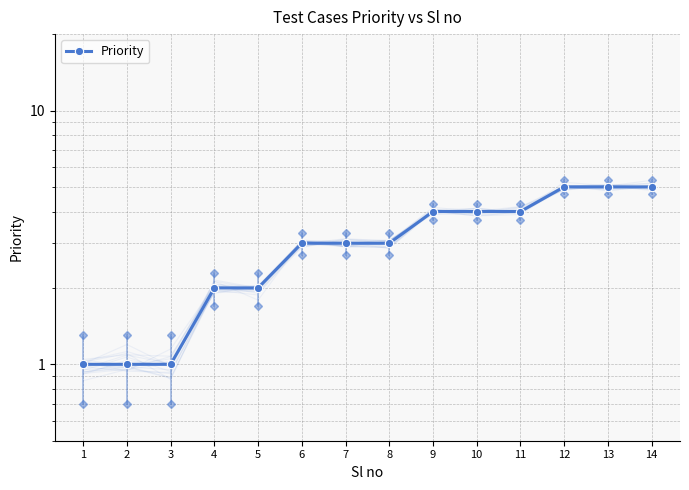

List the labels in order of value, largest first.

12, 13, 14, 9, 10, 11, 6, 7, 8, 4, 5, 1, 2, 3